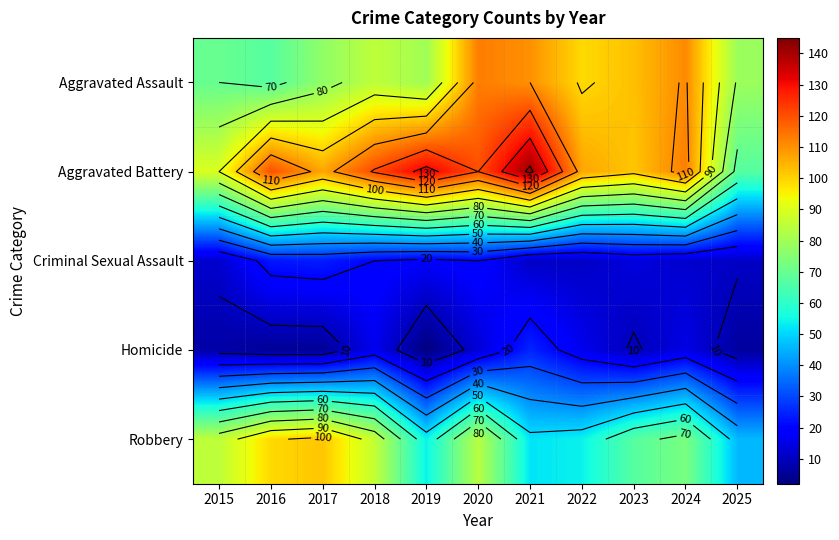

Rank the series by their maximum value, from lowest to highest.

Criminal Sexual Assault, Homicide, Robbery, Aggravated Assault, Aggravated Battery